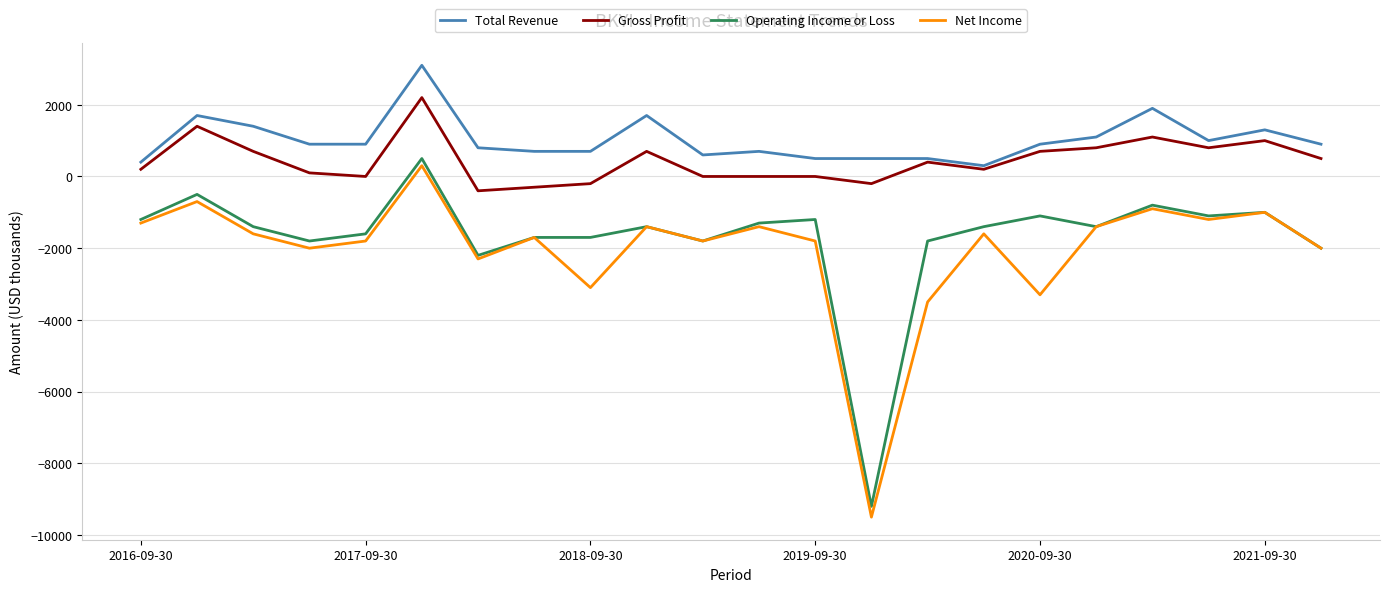

What is the minimum value shown in the chart?

-9500